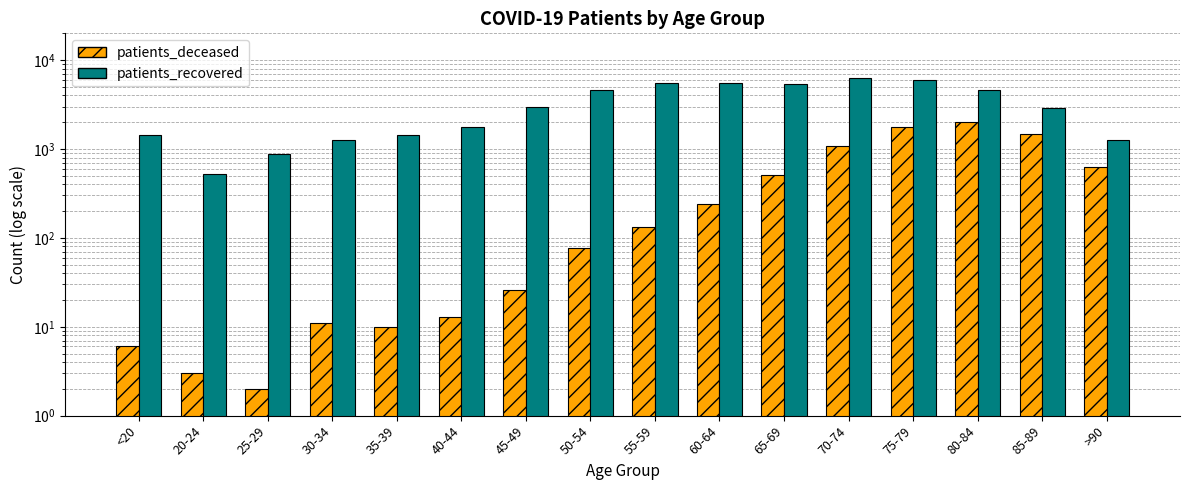

What is the greatest value displayed?

6365